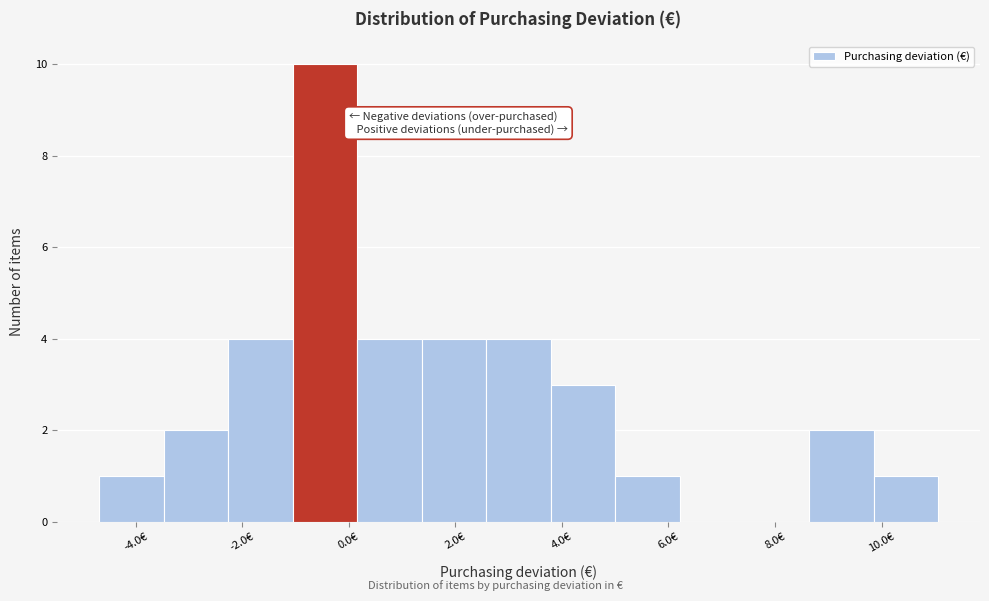

What is the height of the bar covering 9.8 to 11.0 on the x-axis? Neither the bar edges nor the heights are printed on the chart, so give them approximately, as read against the axes.

1